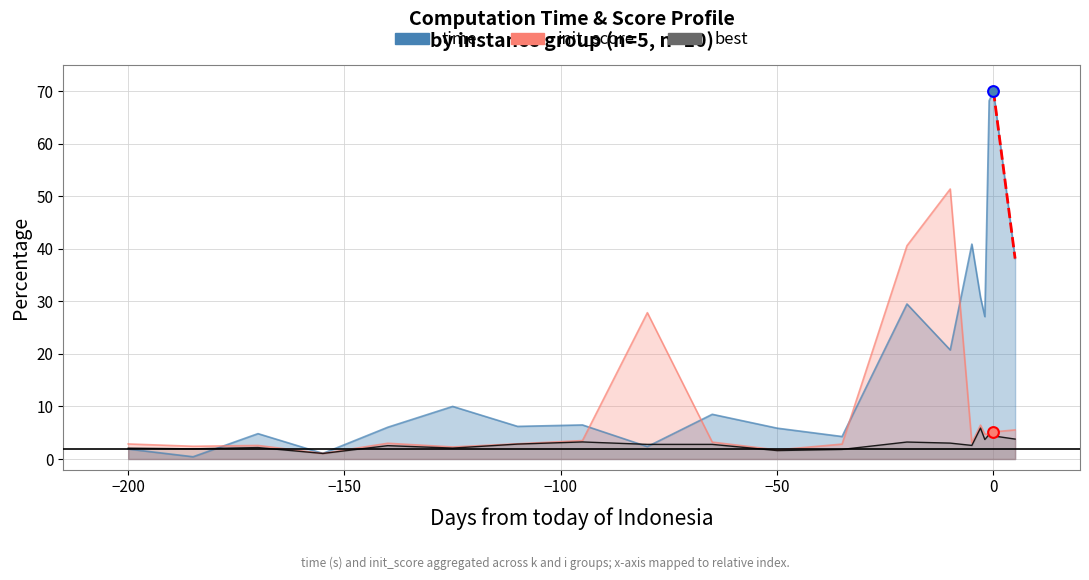

At how many categories does at least one series exceed 45?

3